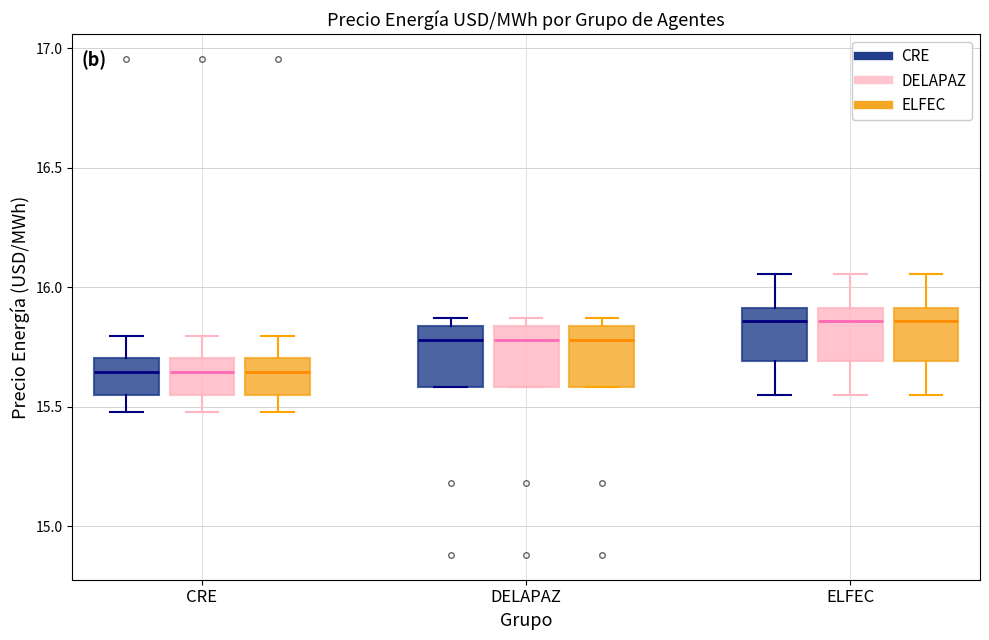

Where does the upper whisker of the box for ELFEC (DELAPAZ) end on the y-axis? The values are not printed on the chart, so give them approximately, as read against the axis.

16.05